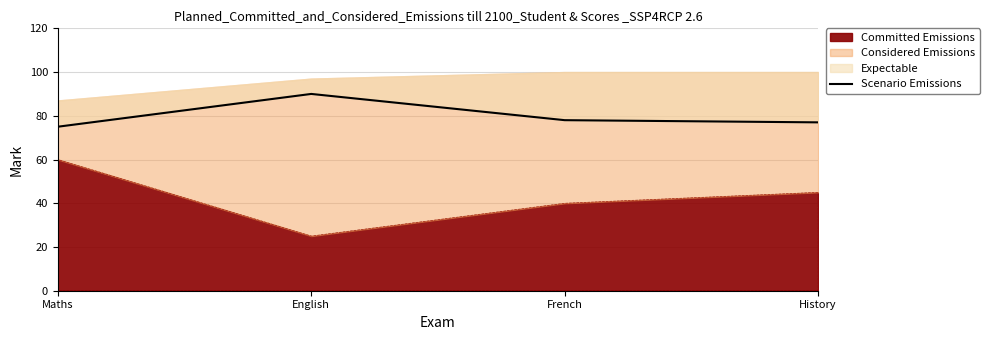

What is the difference between the second highest and minimum values?

3